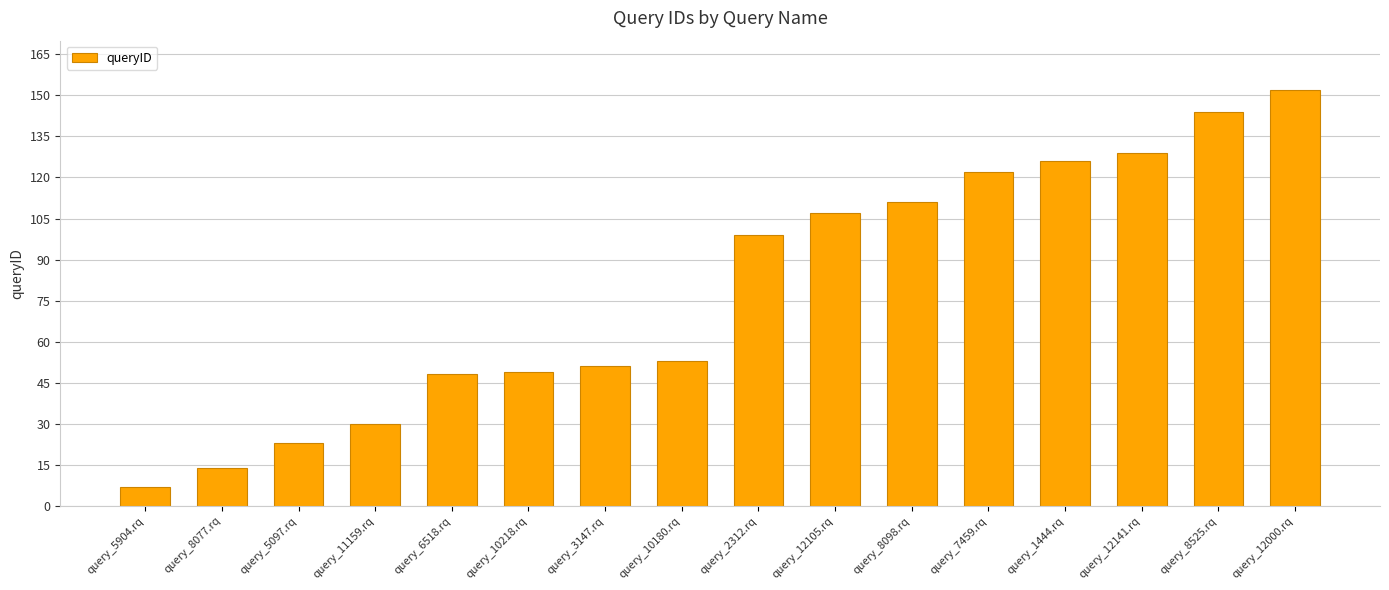

What is the change in value from query_10180.rq to query_2312.rq?

+46